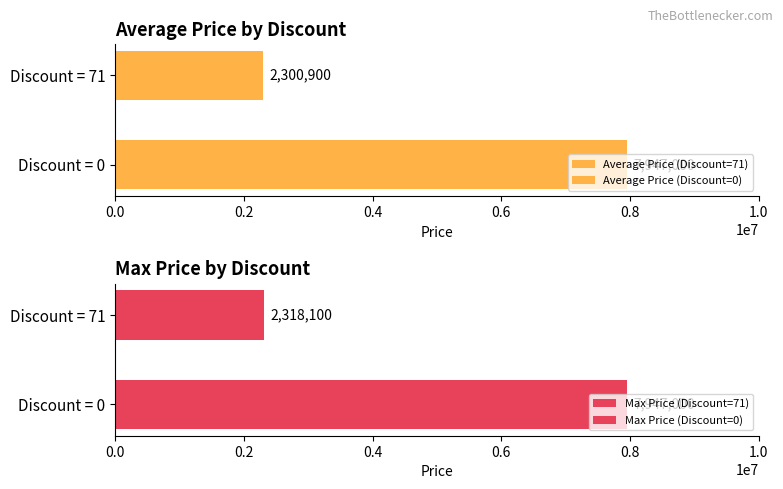

List the series in order of their peak value, lowest first.

Average Price, Max Price